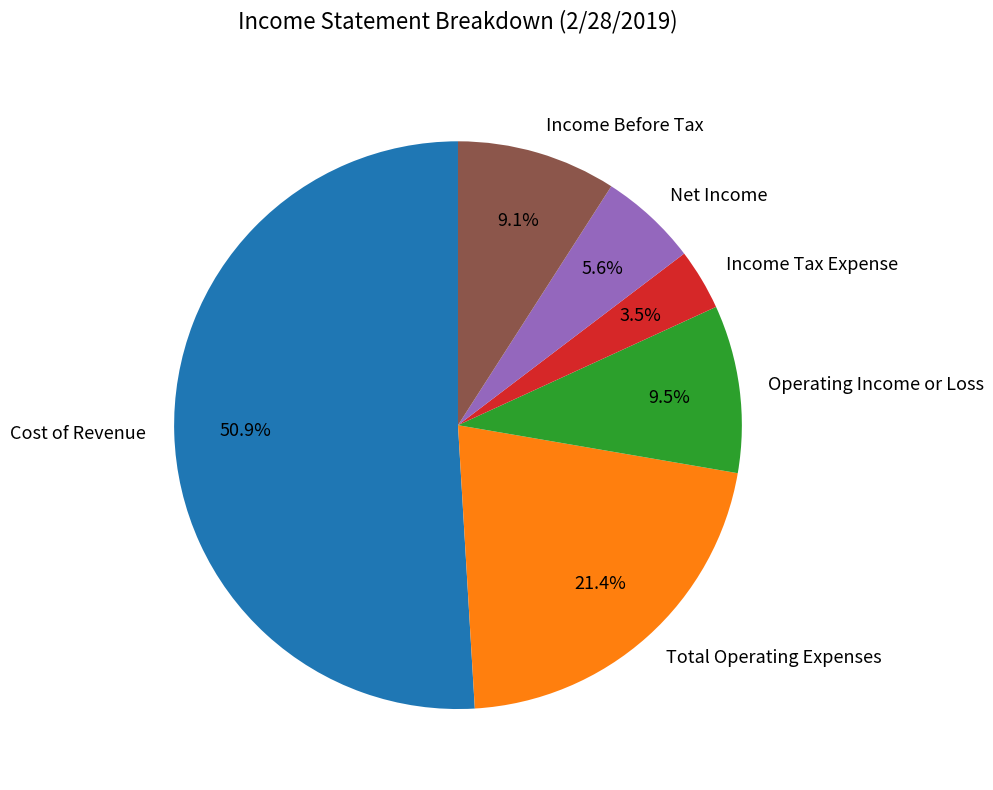

Which has a higher value, Total Operating Expenses or Net Income?

Total Operating Expenses